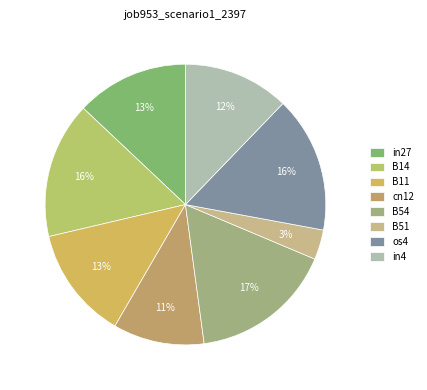

To the nearest percent, what portion does os4 represent?

16%